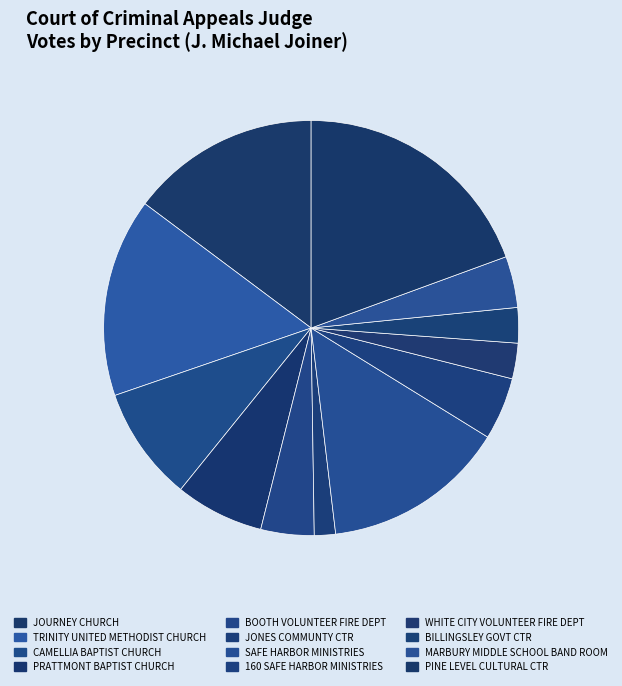

To the nearest percent, what portion does MARBURY MIDDLE SCHOOL BAND ROOM represent?

4%